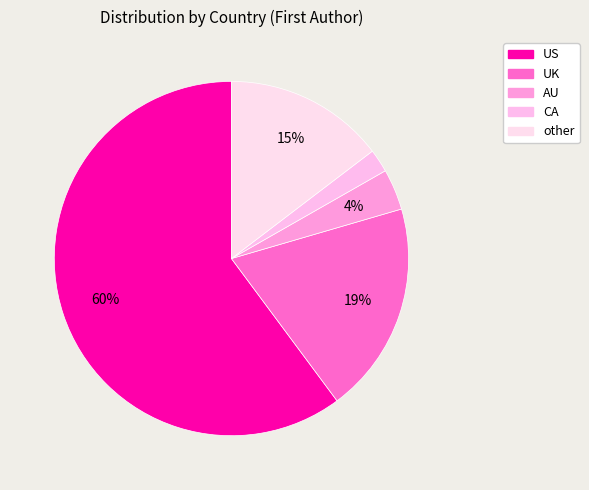

Which slice is the largest?

US